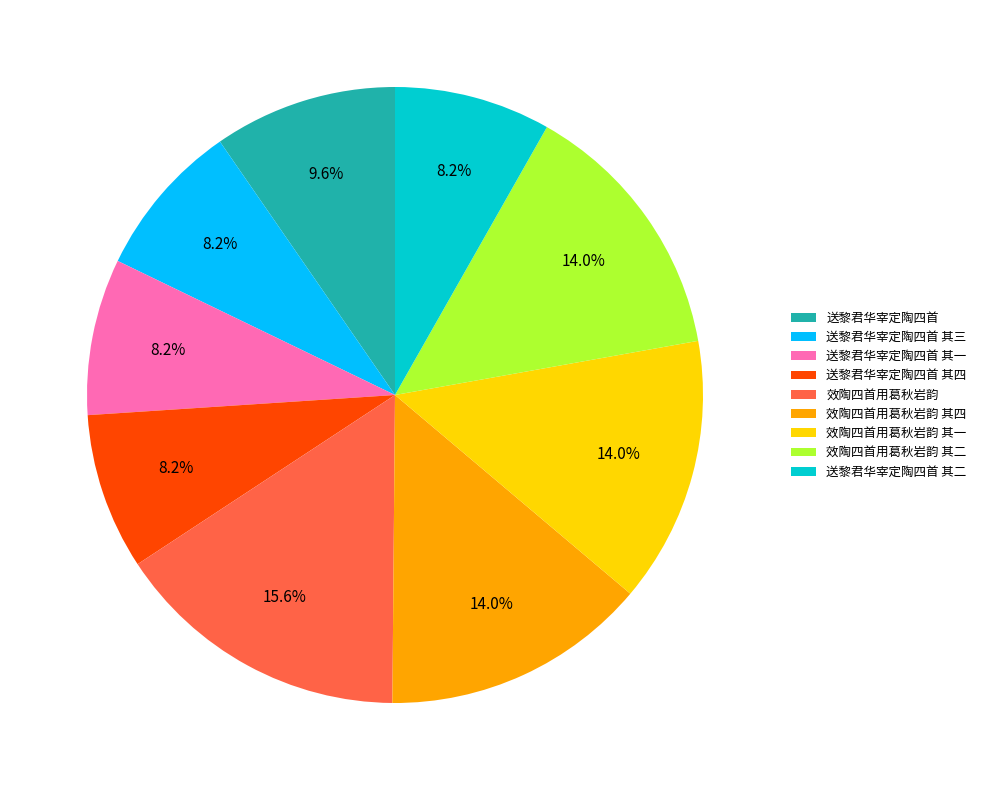

Does any single category account for the majority?

No